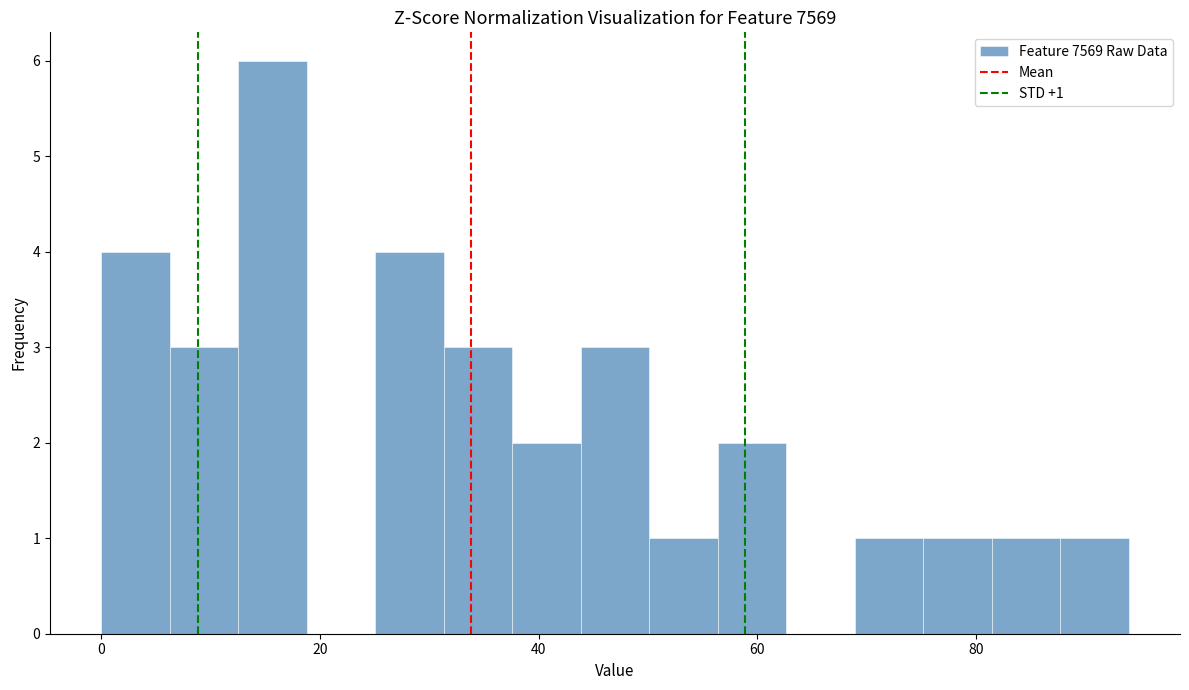

Around what value on the x-axis is the tallest bar? Give the approximate position of its centre, as read against the axis.

16